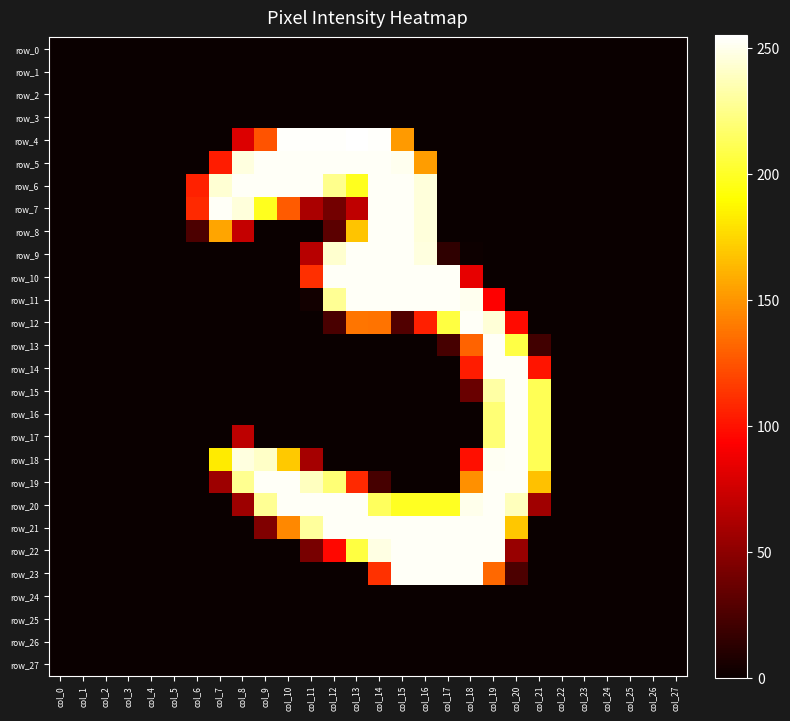

What is the approximate value of row_10 at col_17?

253